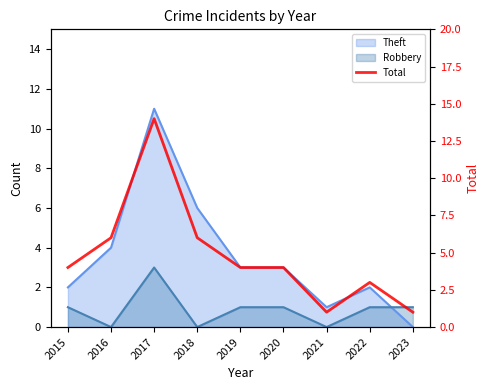

Where does the data first go above 4?

2016